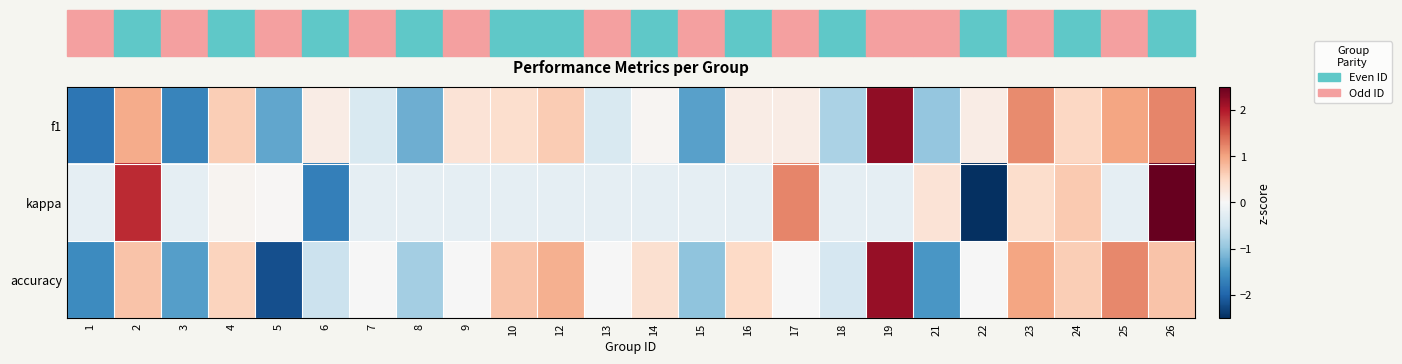

What is the total value across all series at 1?

-3.6